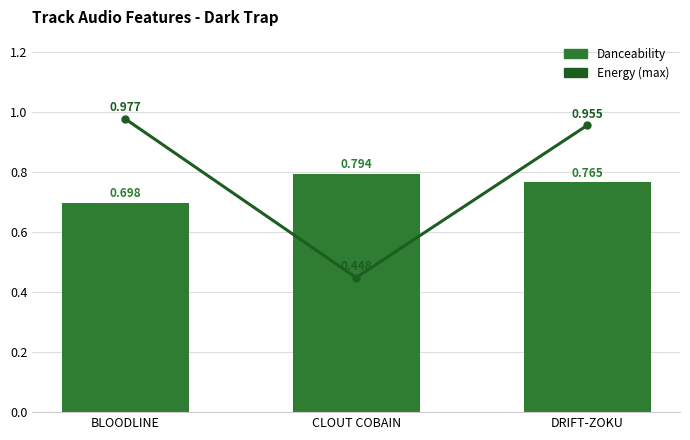

At how many categories does at least one series exceed 0?

3